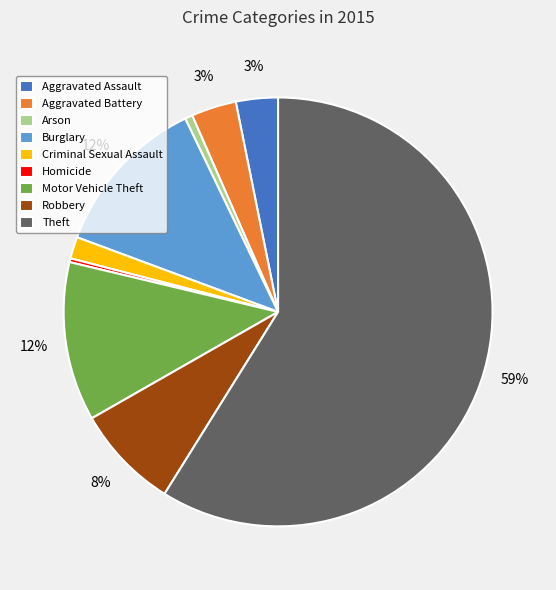

To the nearest percent, what percentage of the pie is Arson?

1%